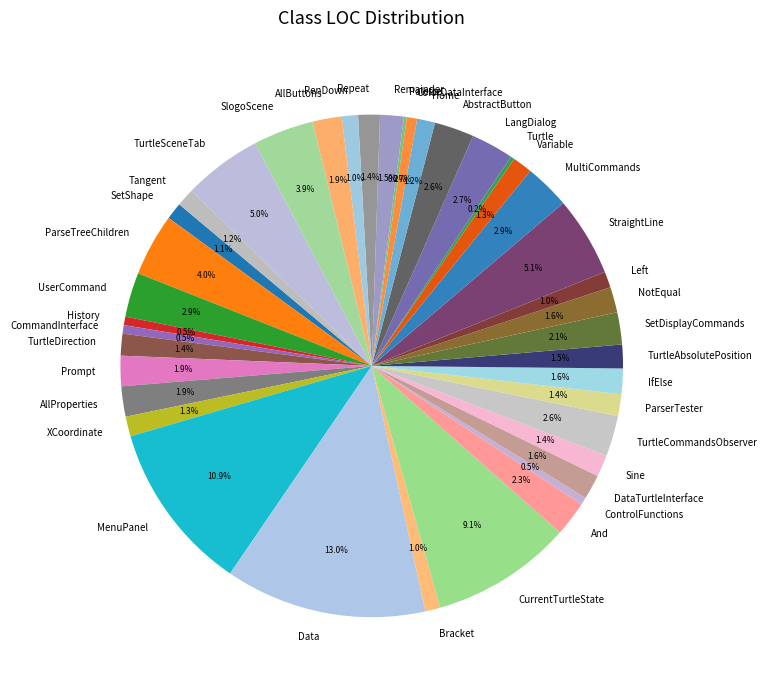

Which has a higher value, StraightLine or Tangent?

StraightLine